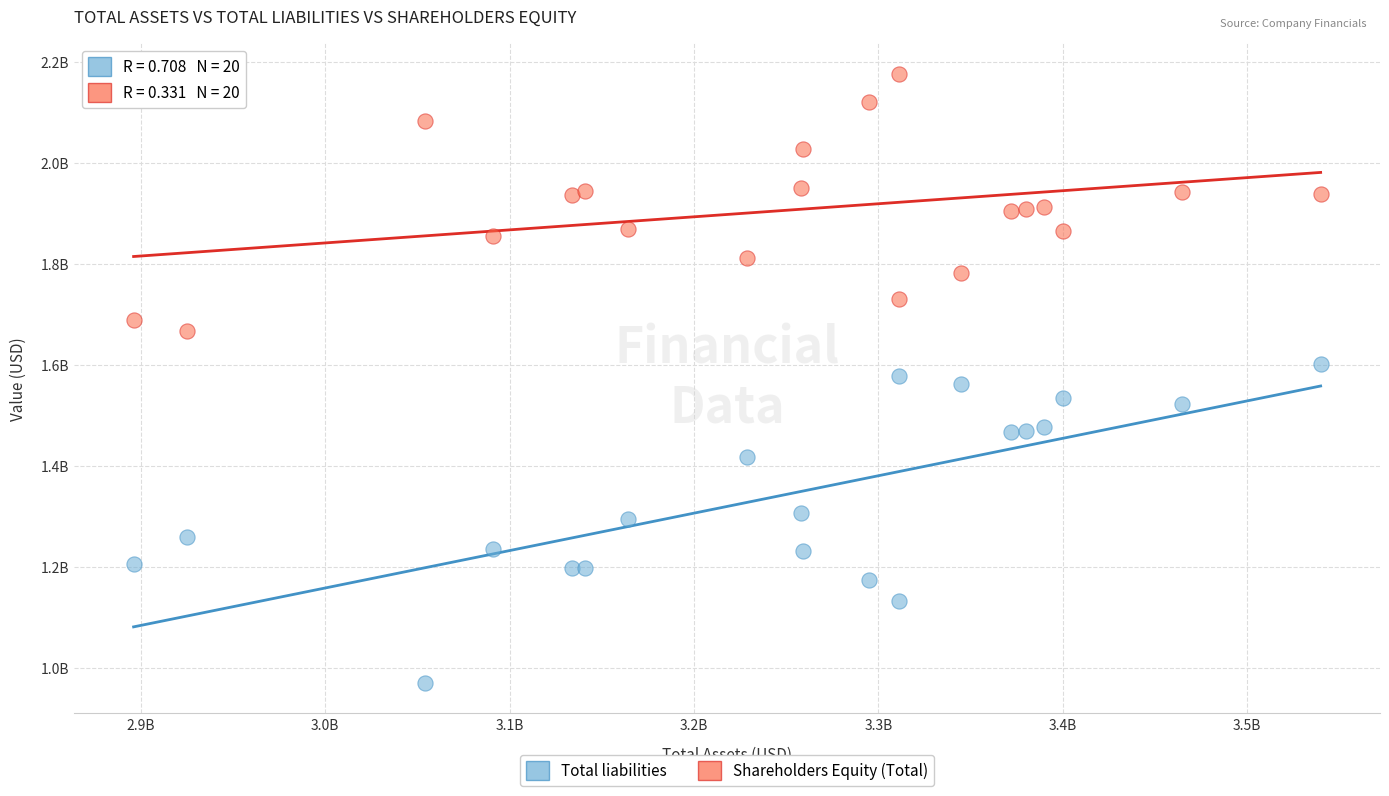

Which series contains the highest Y value?

Shareholders Equity (Total)